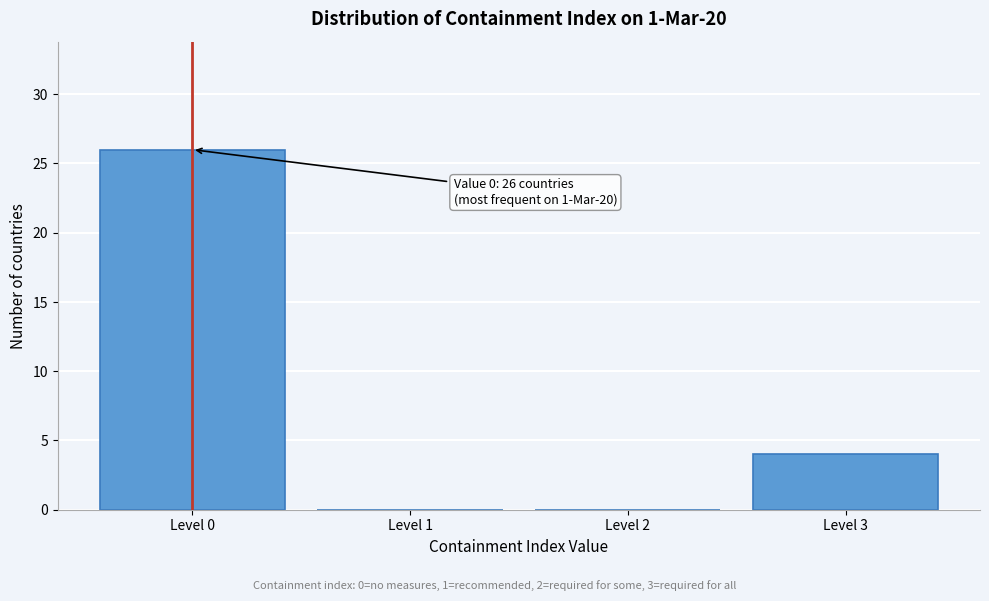

Over which range of the x-axis is the bar tallest?

-0.5 to 0.5